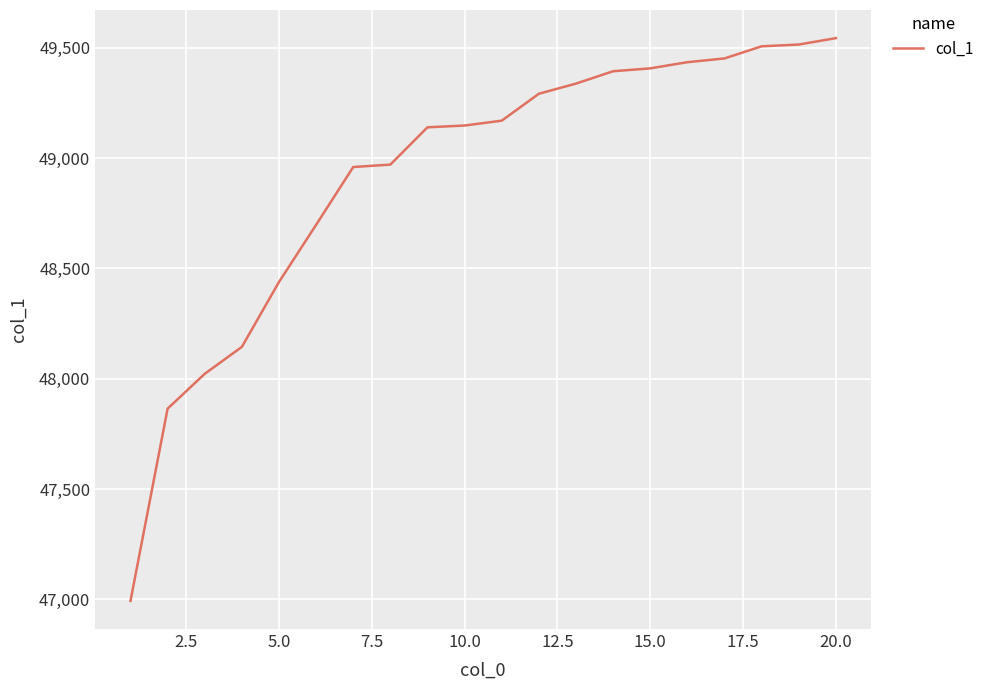

What is the minimum value shown in the chart?

46993